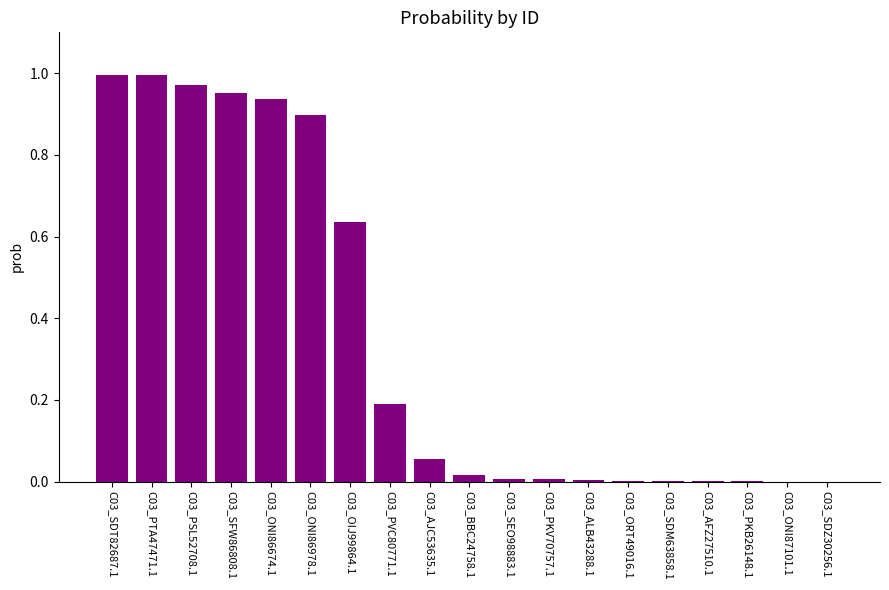

Between C03_ONI86674.1 and C03_AJC53635.1, which is larger?

C03_ONI86674.1